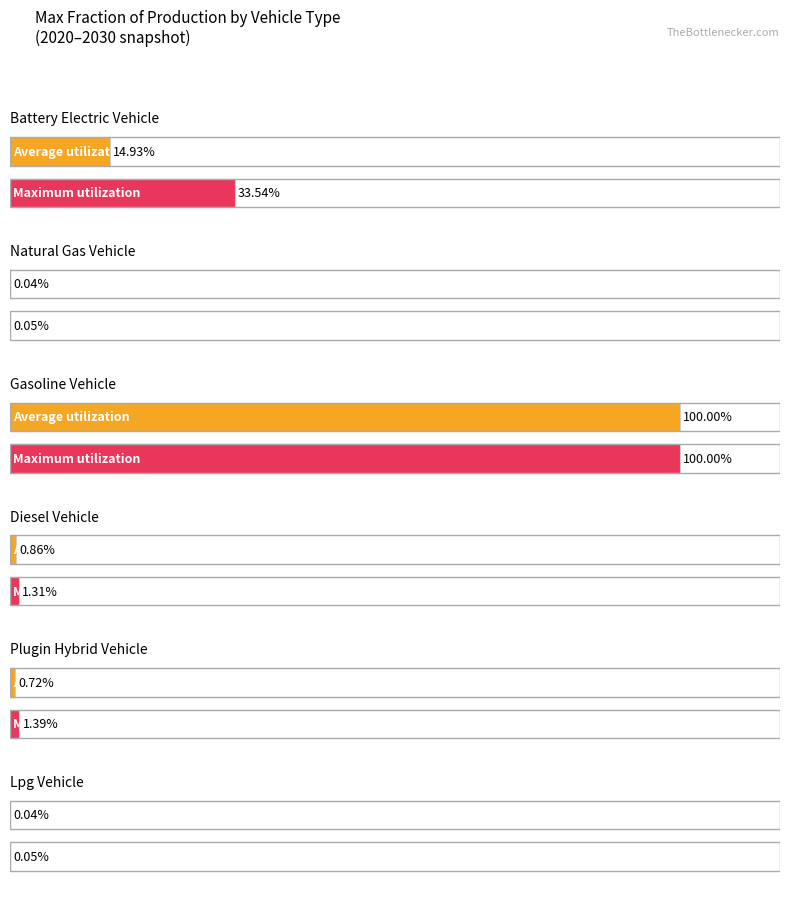

What is the average value of the gasoline vehicle series?

1.0